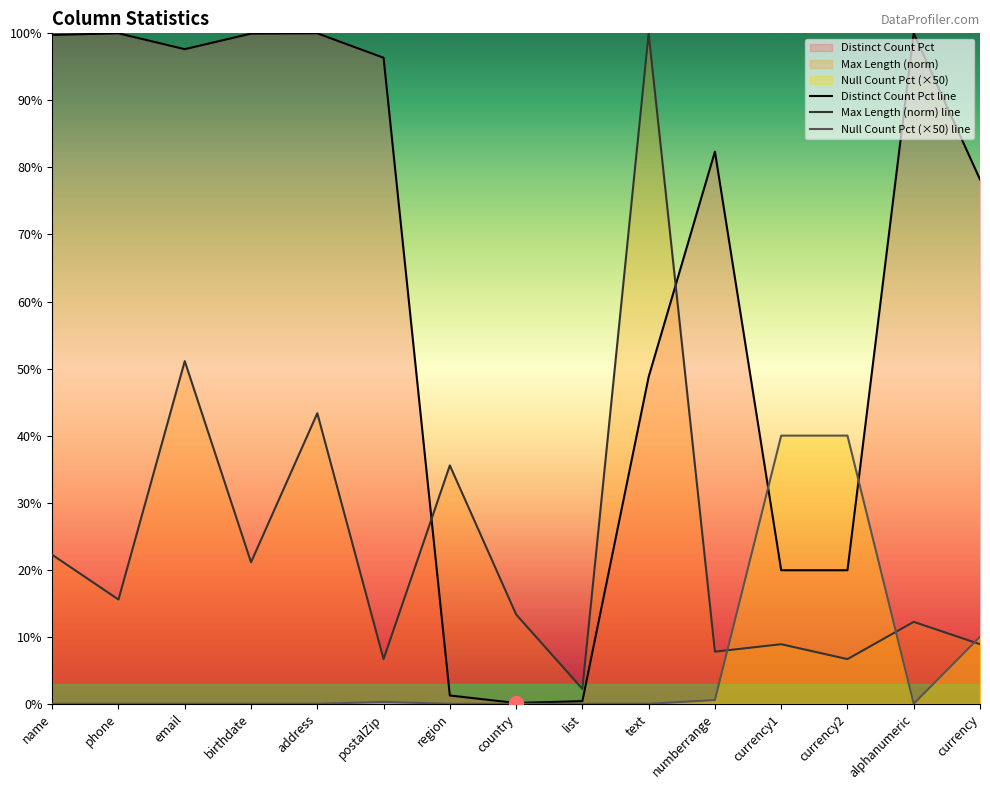

The value of Null Count at birthdate is -23.1. True or false?

False